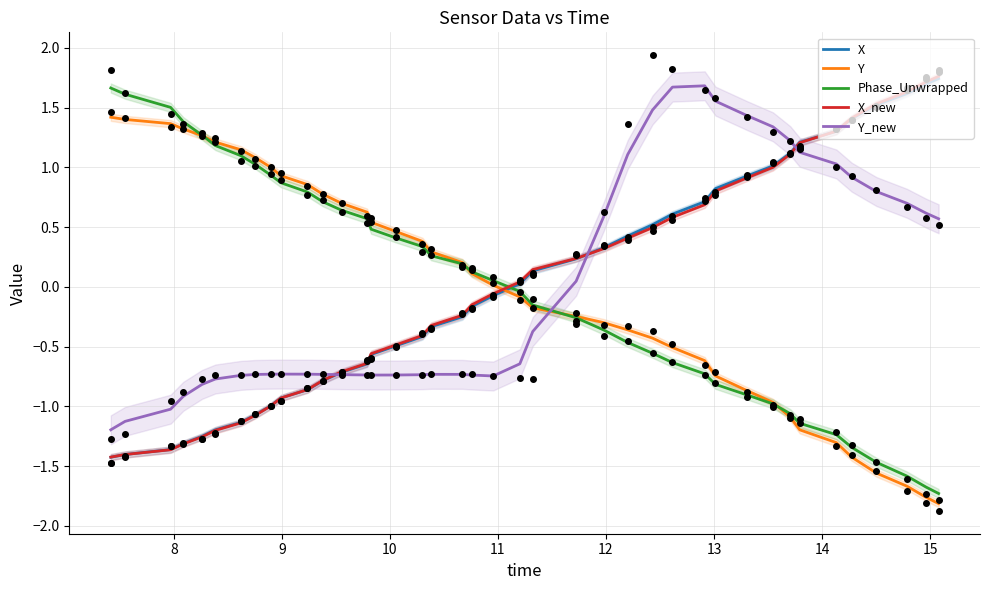

What are all the series names shown in the legend?

X, Y, Phase_Unwrapped, X_new, Y_new